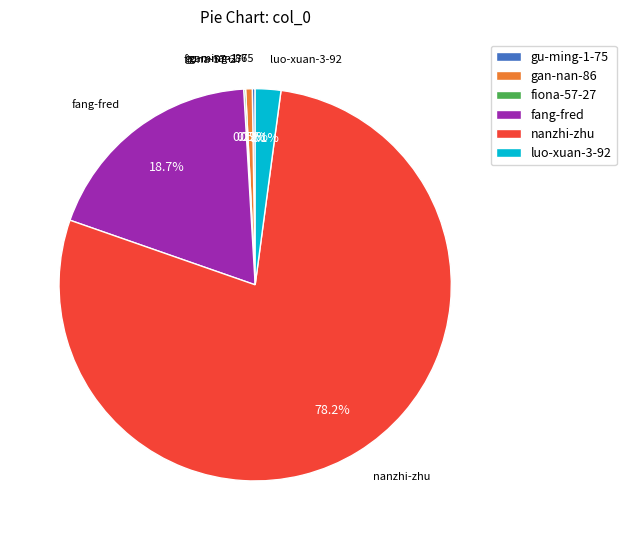

Is there a majority slice in this chart?

Yes